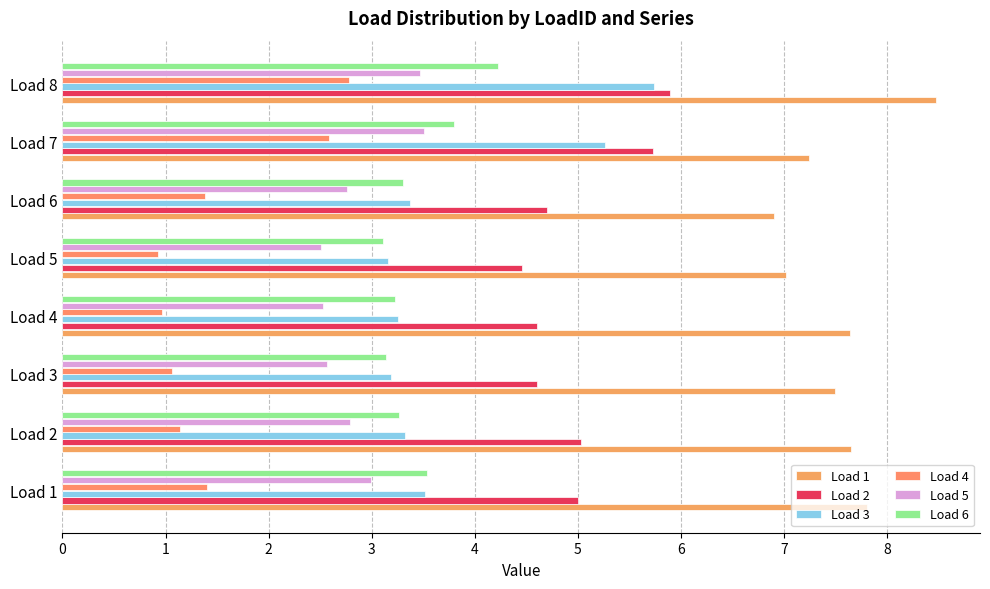

What is the maximum value for Load 5?

3.5